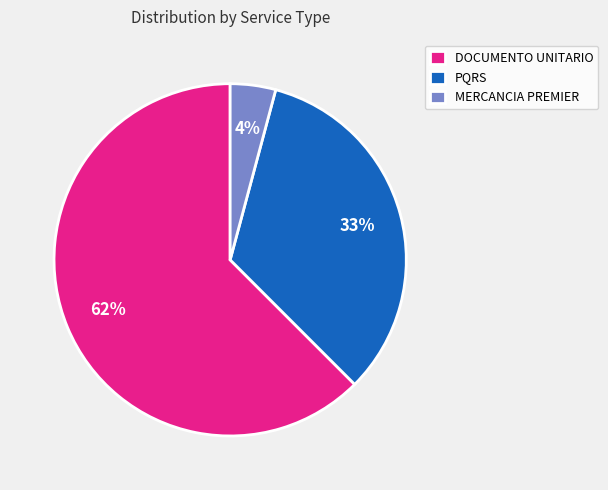

What is the smallest slice in the pie chart?

MERCANCIA PREMIER